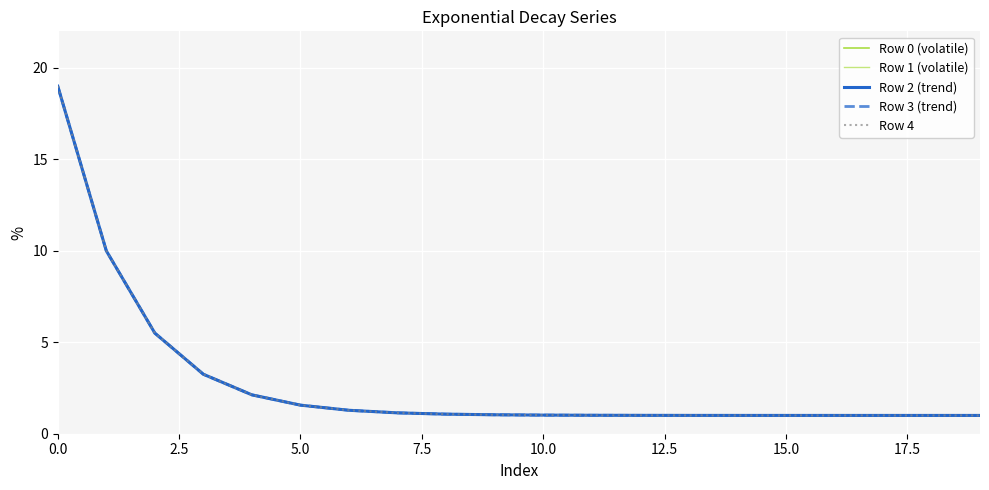

True or false: Row 1 (volatile) and Row 3 (trend) cross at least once.

False